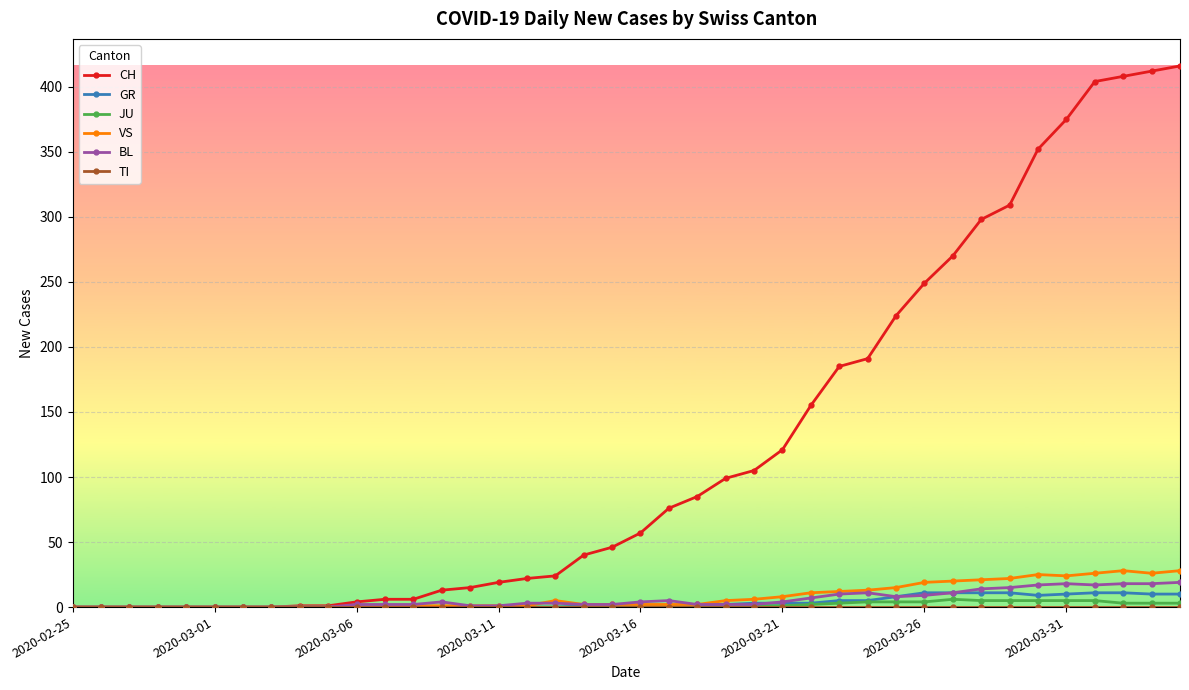

What is the sum of all VS values?

329